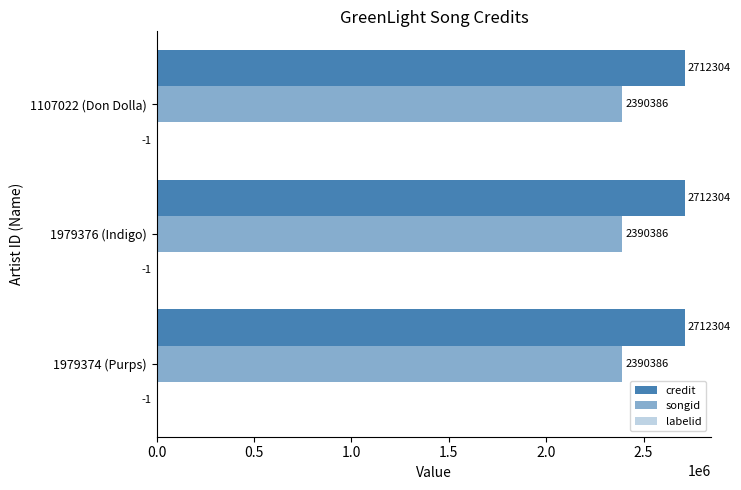

What is the label of the 3rd bar from the left?

1107022 (Don Dolla)